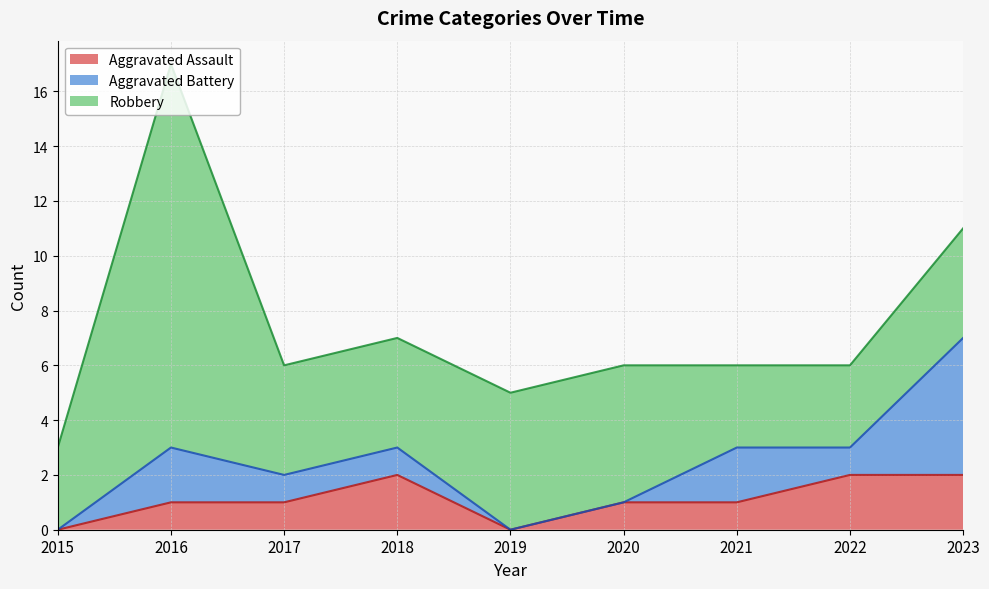

What is the highest value of the Robbery series?

14